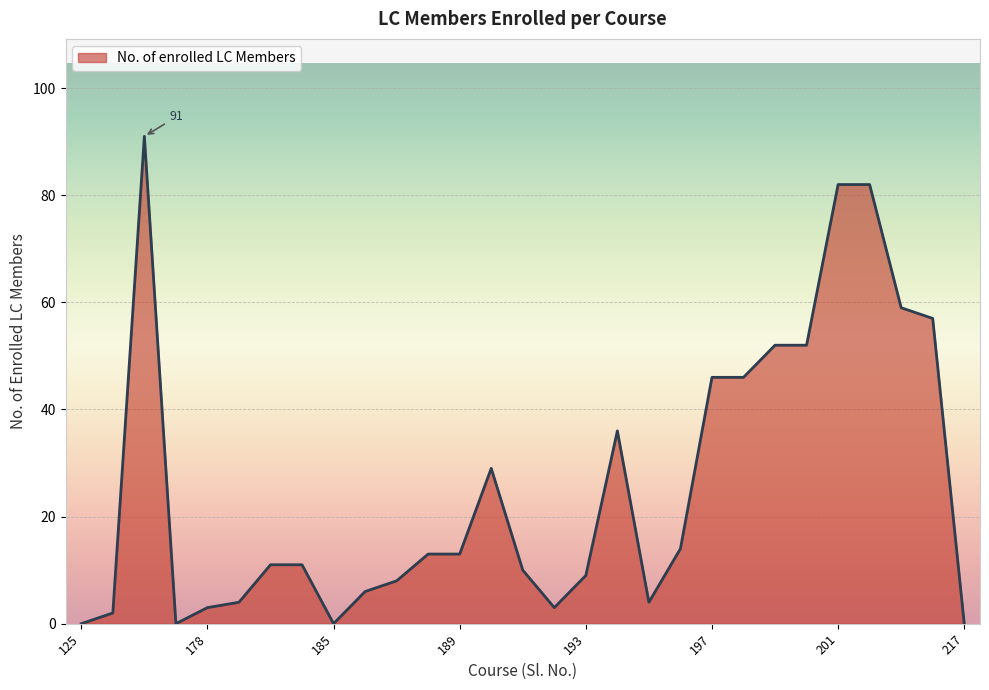

What is the maximum value shown in the chart?

91